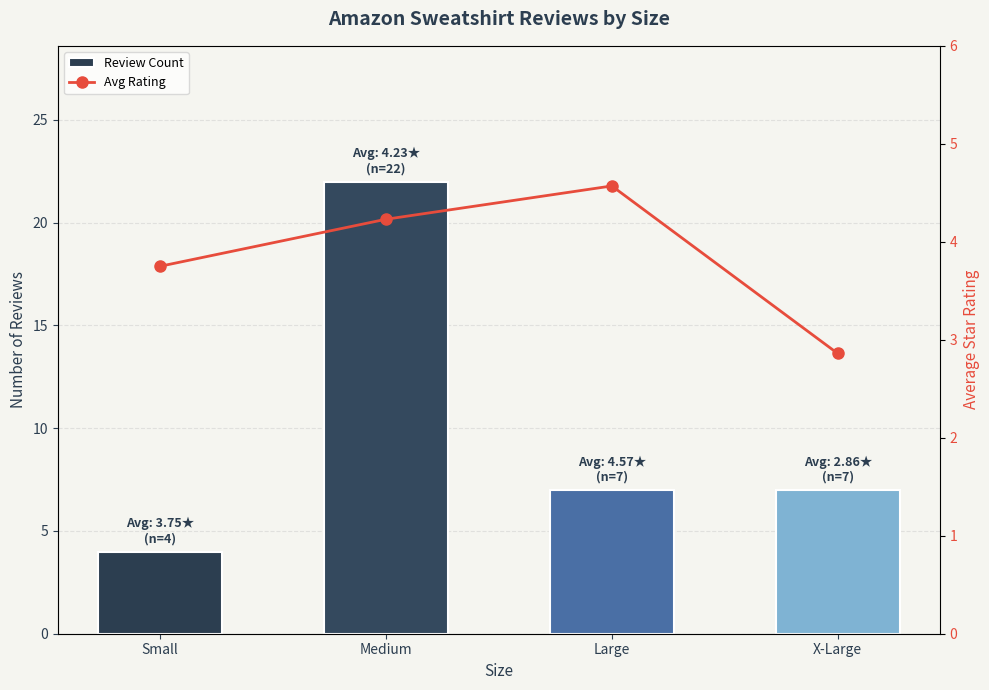

What is the sum of all Review Count values?

40.0